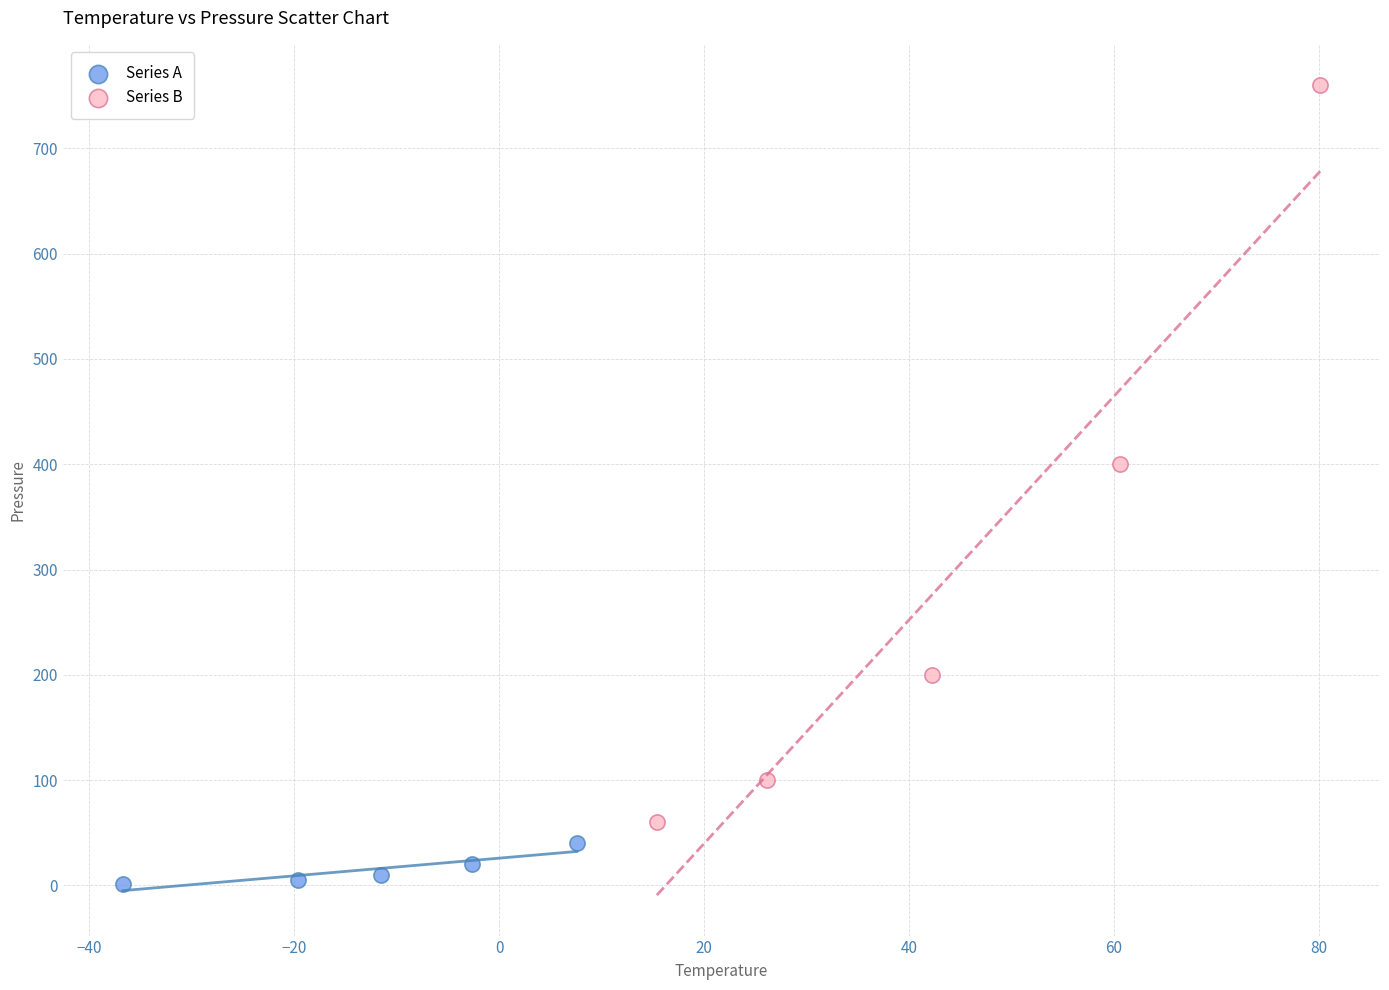

Which series reaches the maximum Y coordinate?

Series B